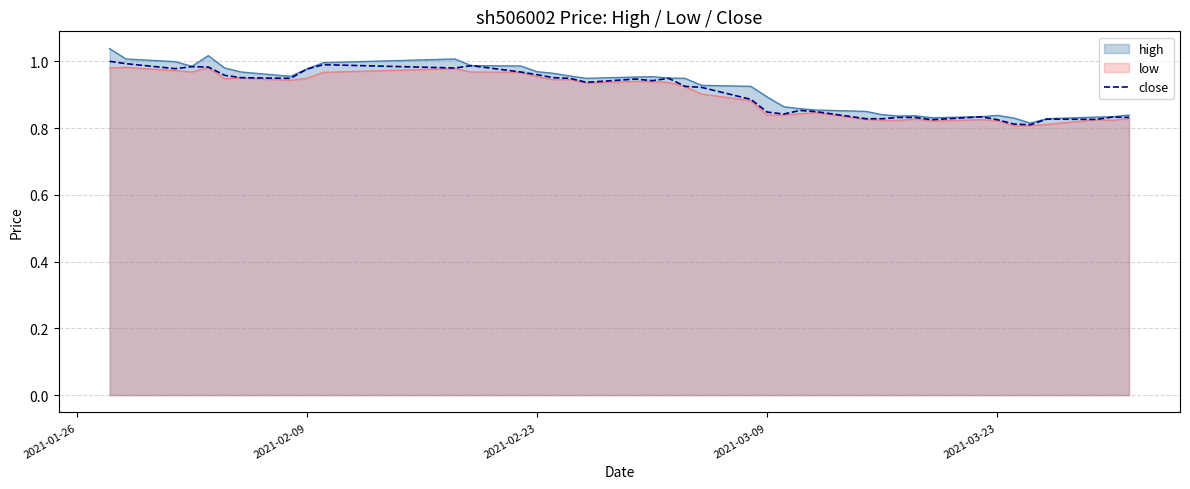

How many points are lower than both their immediate neighbors (excluding endpoints)?

9